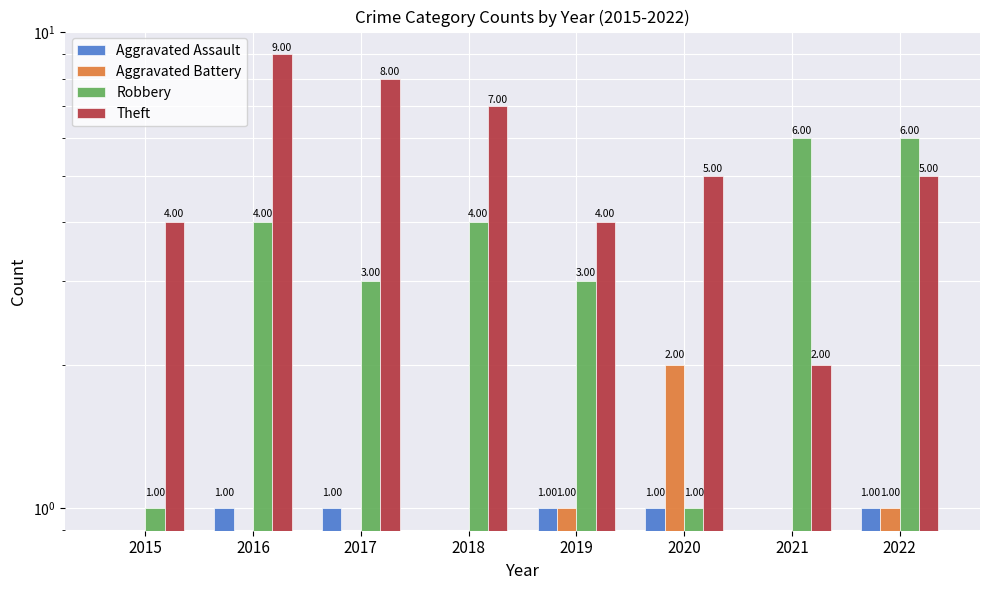

What are all the series names shown in the legend?

Aggravated Assault, Aggravated Battery, Robbery, Theft